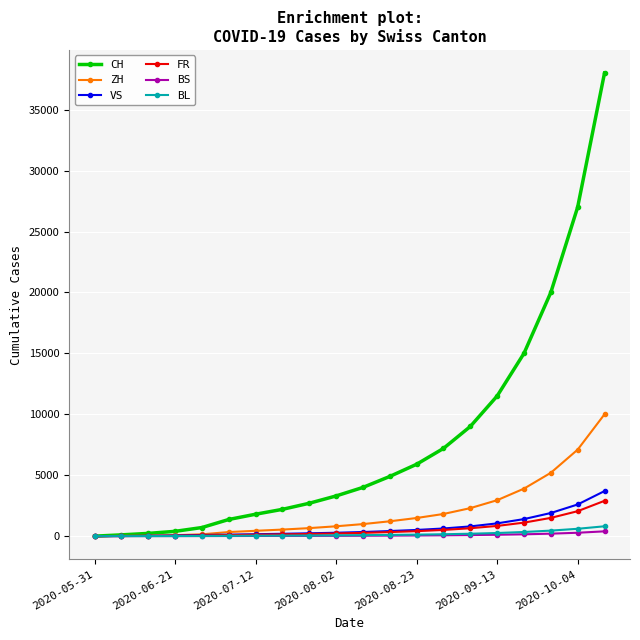

Which series has the widest spread of values?

CH